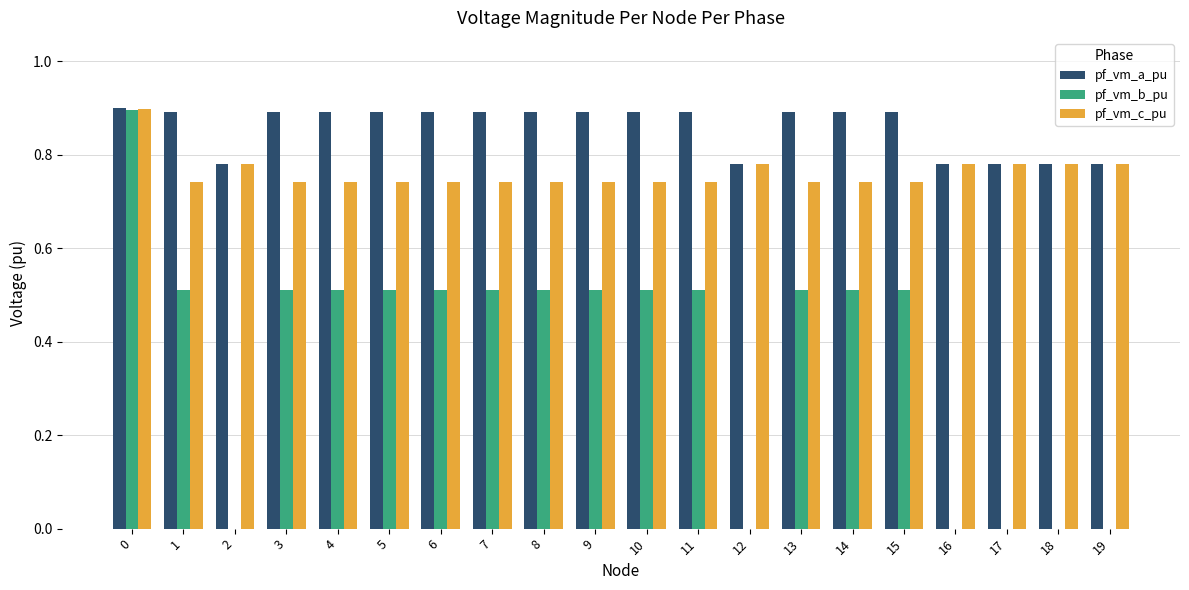

The value of pf_vm_b_pu at 0 is 0.9. True or false?

True